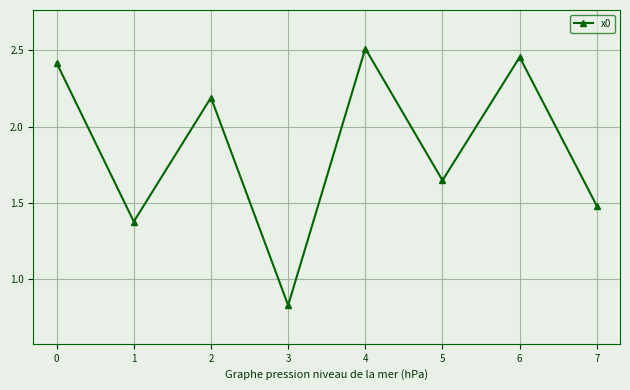

Where is the first local maximum?

2